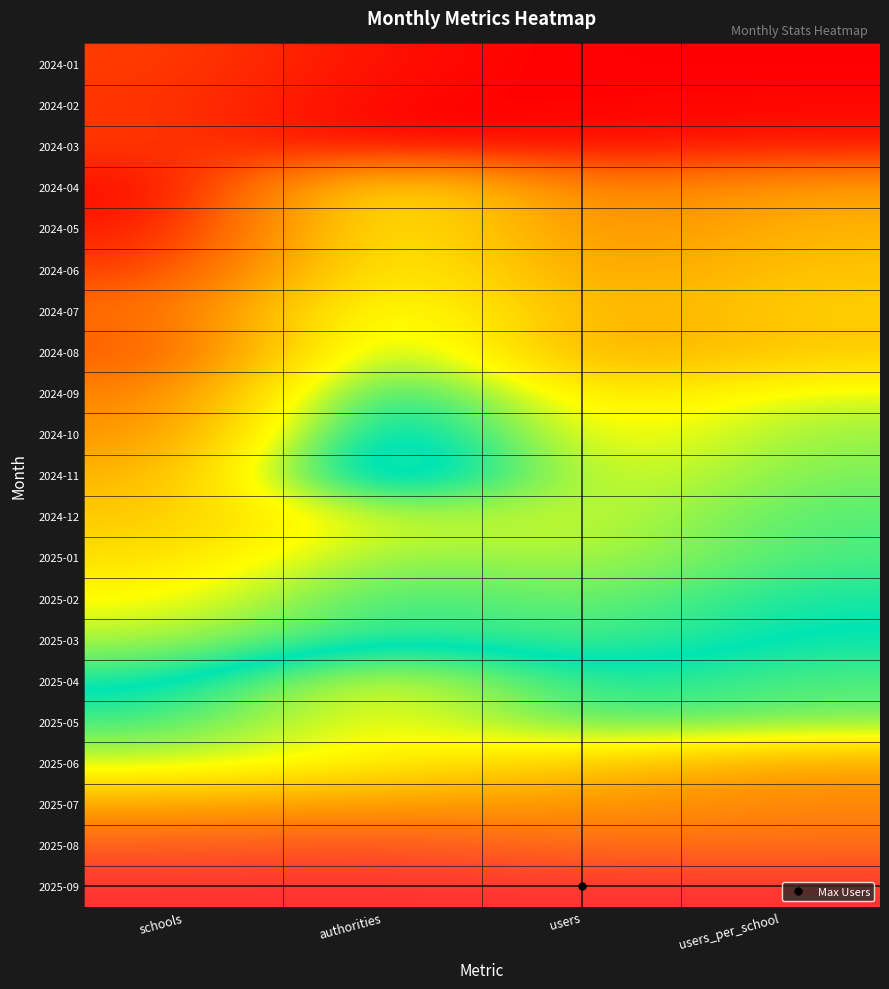

Reading left to right, what are all the values shown in this chart?

2024-01: schools=0.1	authorities=0.0	users=0.0	users_per_school=0.0
2024-02: schools=0.1	authorities=0.0	users=0.0	users_per_school=0.0
2024-03: schools=0.1	authorities=0.0	users=0.0	users_per_school=0.0
2024-04: schools=0.0	authorities=0.4	users=0.2	users_per_school=0.3
2024-05: schools=0.0	authorities=0.4	users=0.2	users_per_school=0.3
2024-06: schools=0.1	authorities=0.5	users=0.2	users_per_school=0.3
2024-07: schools=0.2	authorities=0.5	users=0.3	users_per_school=0.3
2024-08: schools=0.1	authorities=0.6	users=0.2	users_per_school=0.3
2024-09: schools=0.2	authorities=0.6	users=0.4	users_per_school=0.5
2024-10: schools=0.2	authorities=0.7	users=0.4	users_per_school=0.5
2024-11: schools=0.3	authorities=0.7	users=0.4	users_per_school=0.5
2024-12: schools=0.3	authorities=0.5	users=0.4	users_per_school=0.5
2025-01: schools=0.4	authorities=0.5	users=0.5	users_per_school=0.5
2025-02: schools=0.4	authorities=0.6	users=0.5	users_per_school=0.6
2025-03: schools=0.5	authorities=0.6	users=0.5	users_per_school=0.6
2025-04: schools=0.6	authorities=0.7	users=0.6	users_per_school=0.6
2025-05: schools=0.6	authorities=0.7	users=0.6	users_per_school=0.6
2025-06: schools=0.7	authorities=0.7	users=0.8	users_per_school=0.8
2025-07: schools=0.8	authorities=0.9	users=0.9	users_per_school=0.9
2025-08: schools=0.9	authorities=1.0	users=0.9	users_per_school=0.9
2025-09: schools=1.0	authorities=1.0	users=1.0	users_per_school=1.0